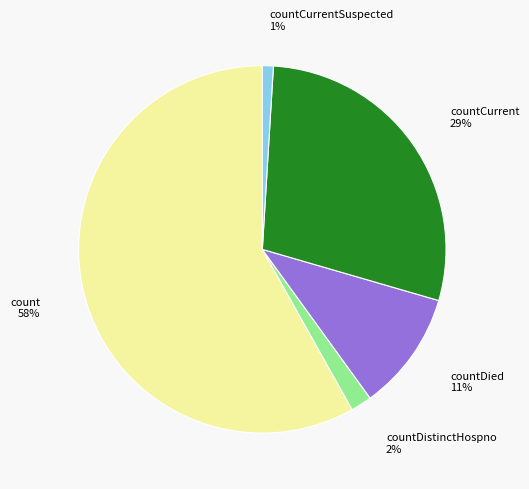

Which slice is the smallest?

countCurrentSuspected 1%